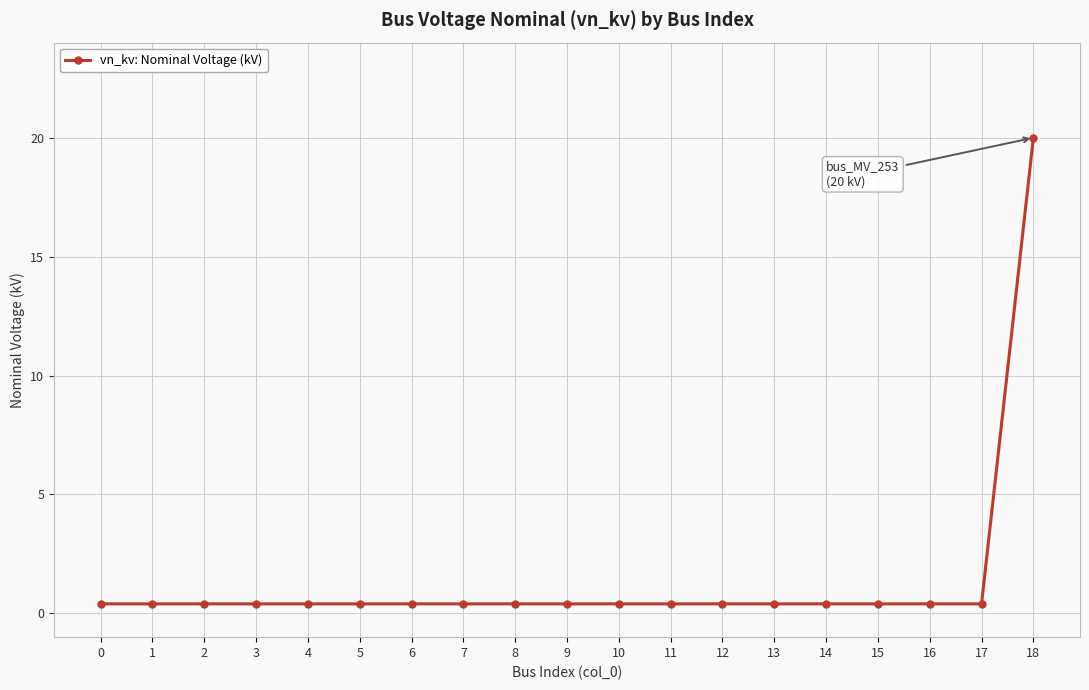

What is the difference between the maximum and second lowest values?

19.6